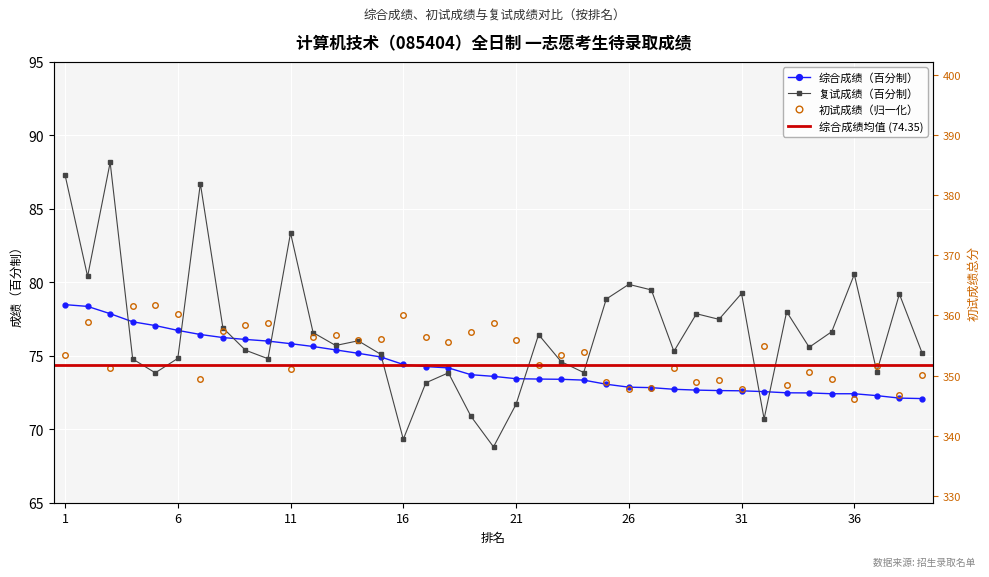

How many lines are shown in the chart?

3